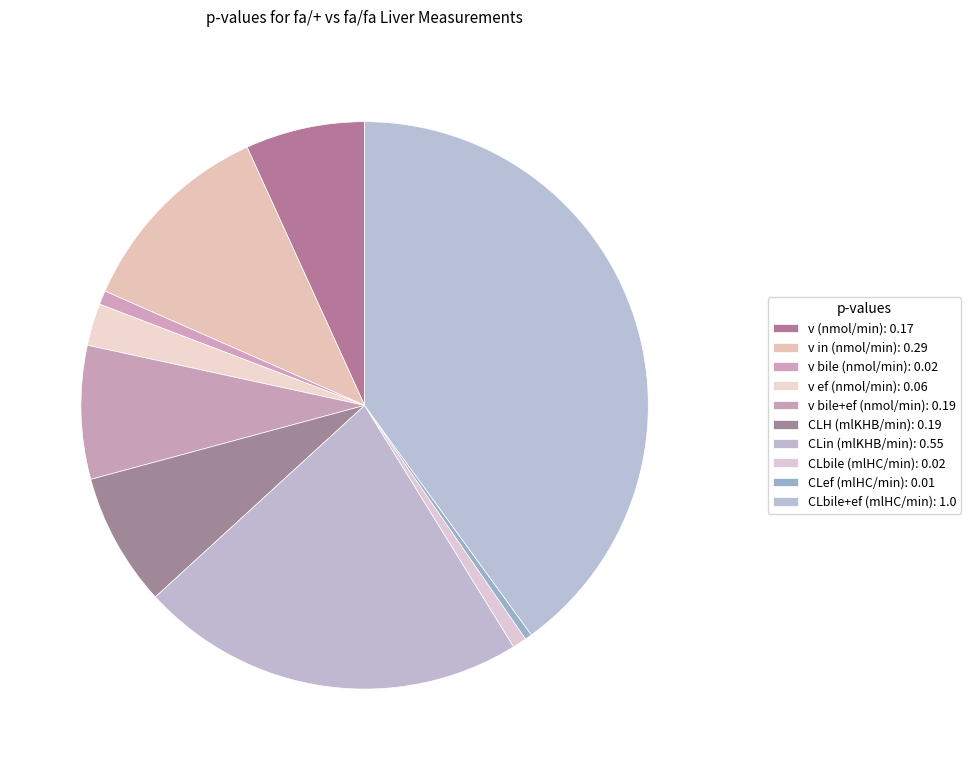

To the nearest percent, what is the difference between the CLH (mlKHB/min) and v ef (nmol/min) slice percentages?

5%